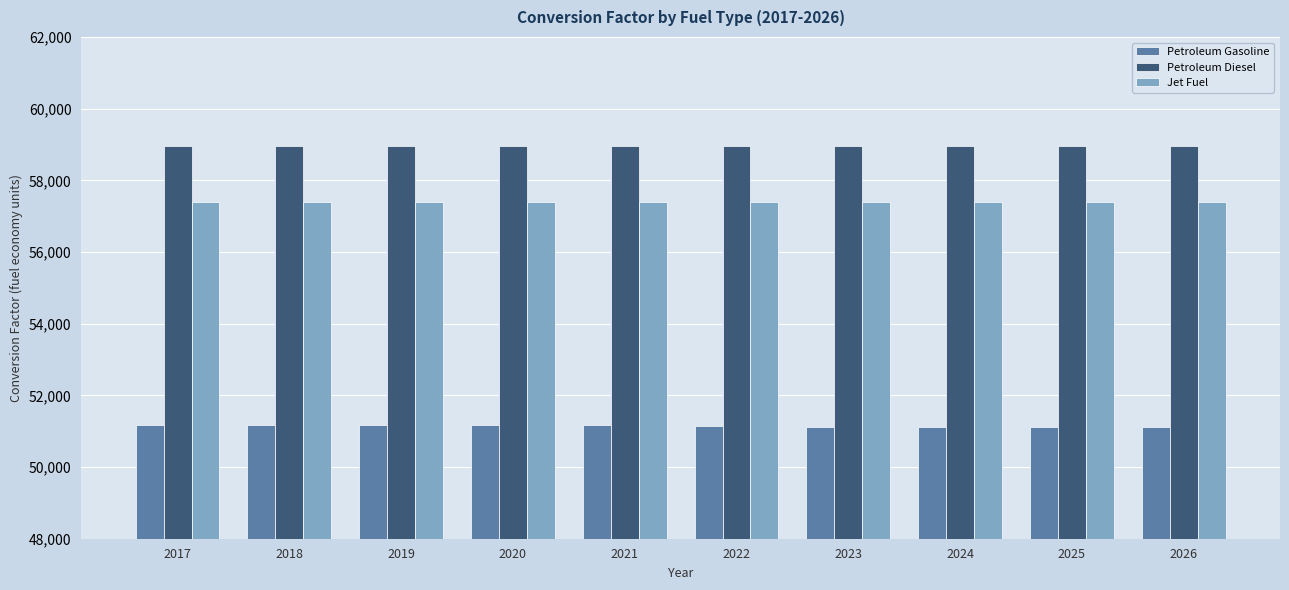

Count the number of data series in this chart.

3